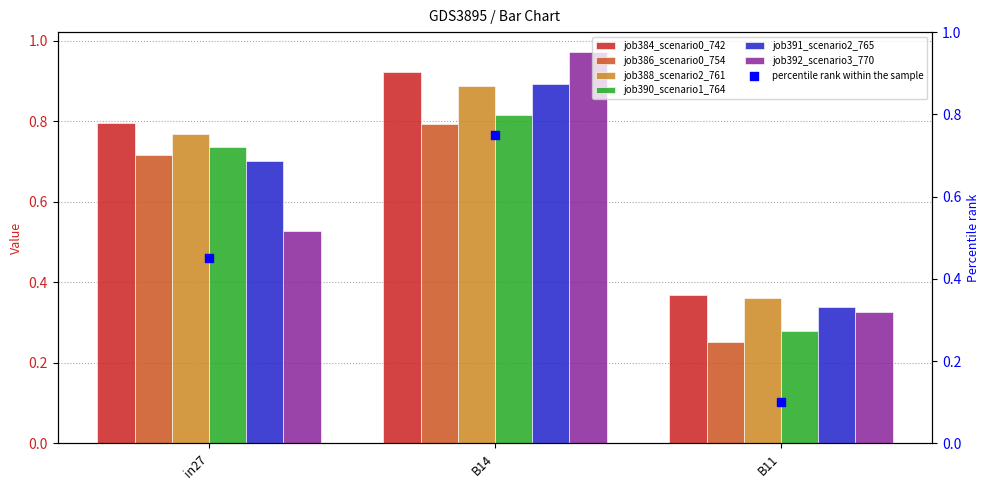

At which category is the sum across all series the highest?

B14